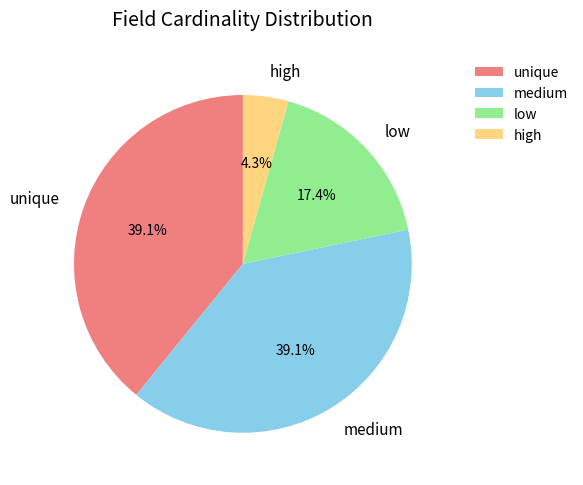

Which slice is the smallest?

high